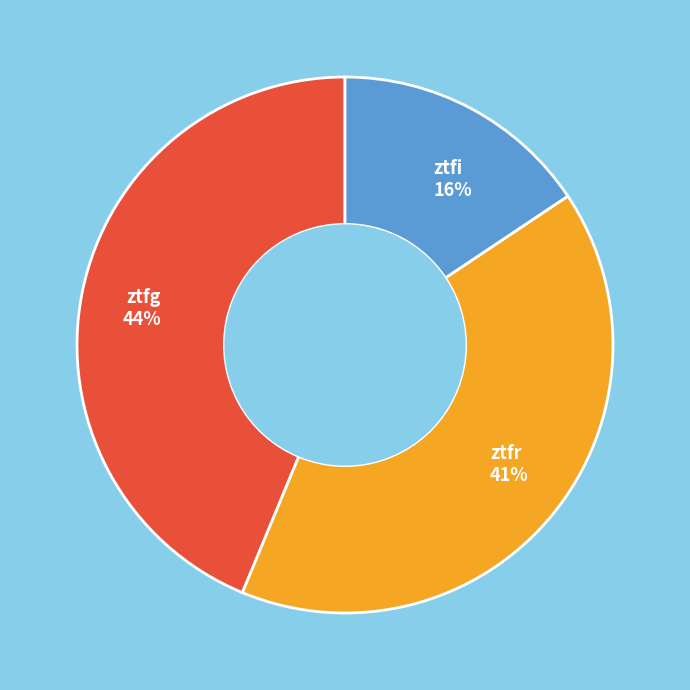

Is it true that ztfi is 16% of the pie?

True